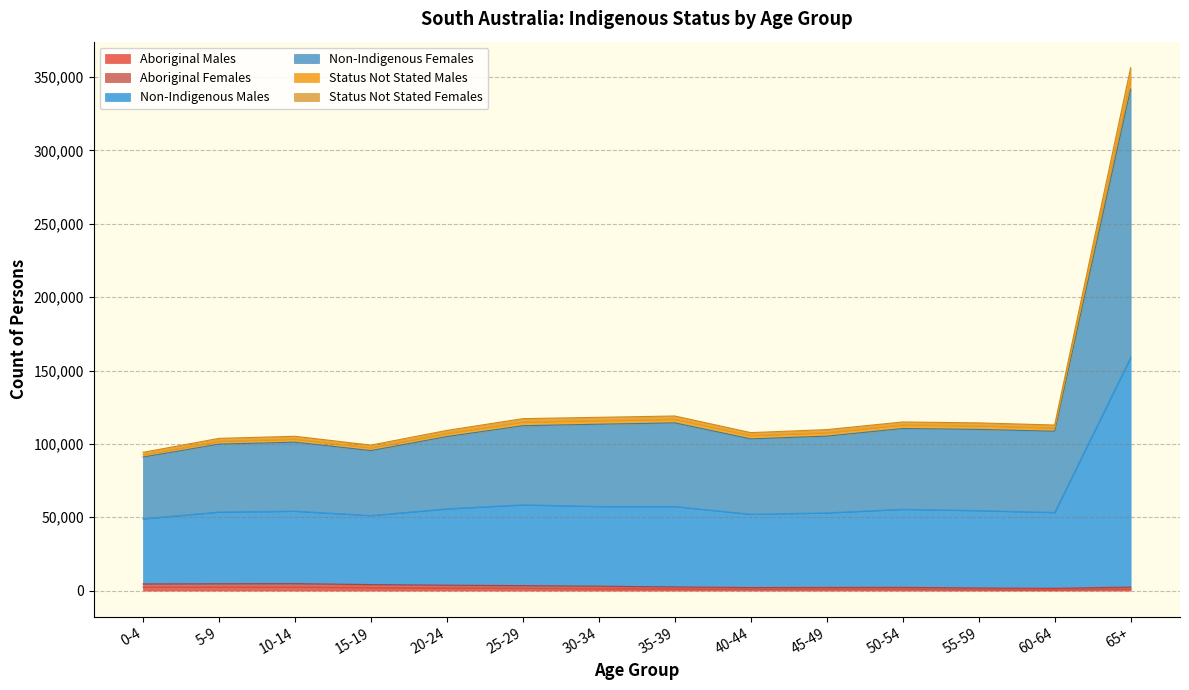

What is the minimum value shown in the chart?

732